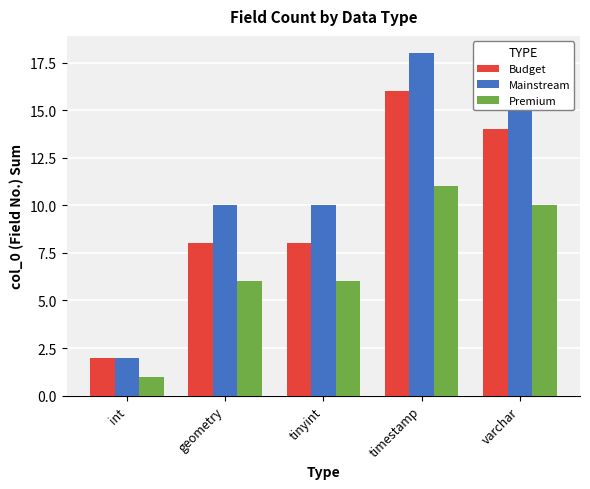

What is the total value across all series at int?

5